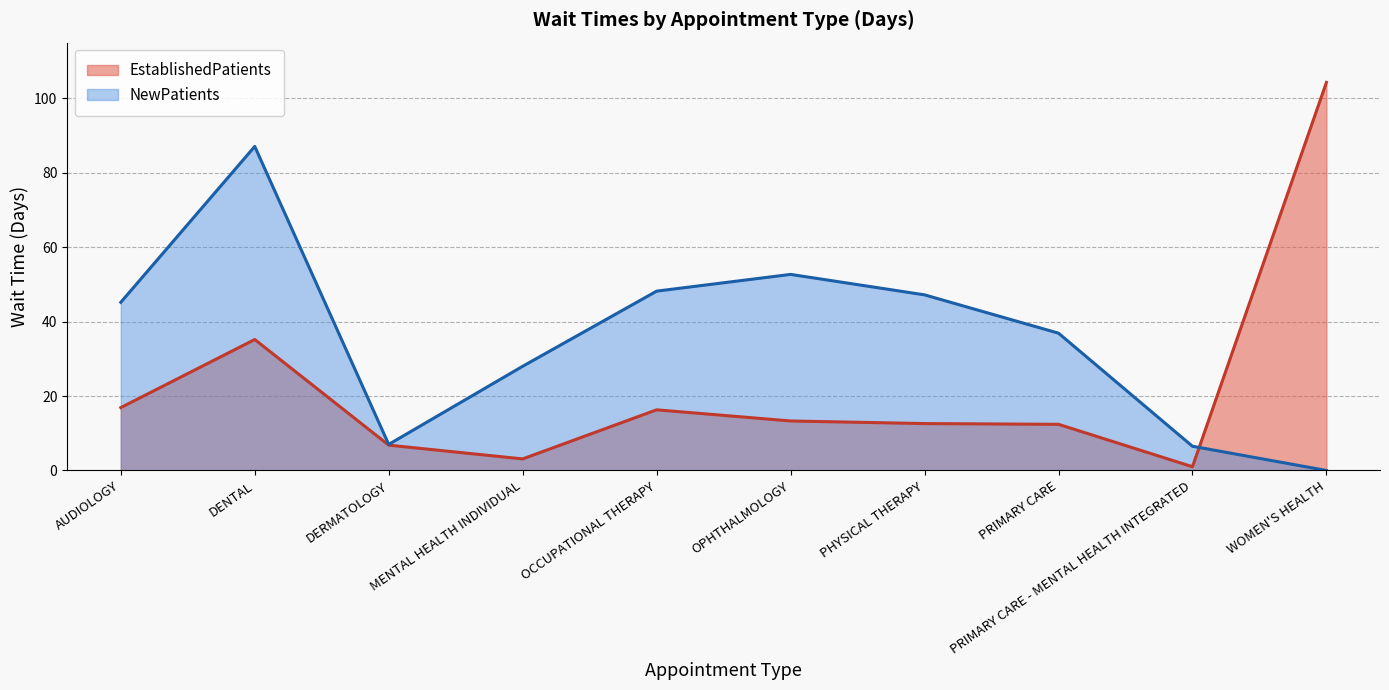

Which series has the largest total across all categories?

NewPatients